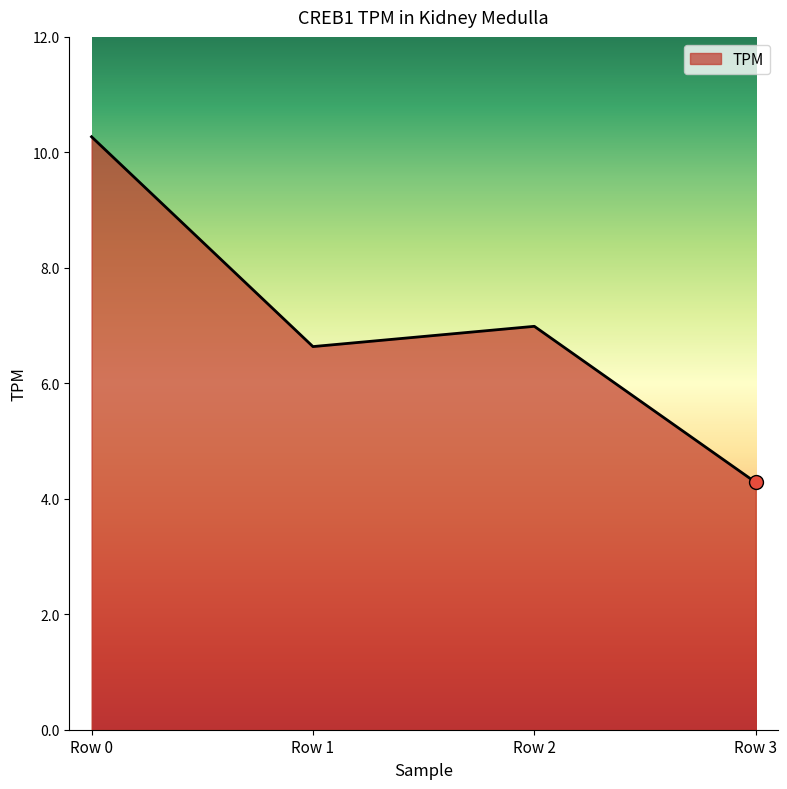

How many interior local valleys (lower than both neighbors) does the data have?

1